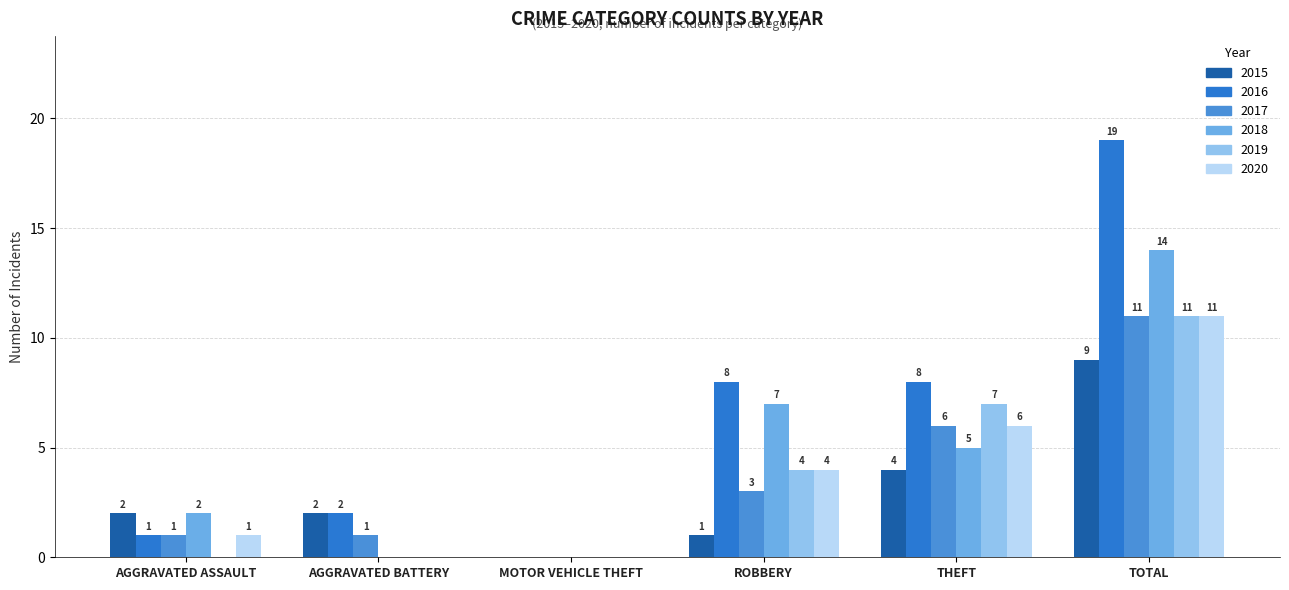

Which series has the largest total across all categories?

2016